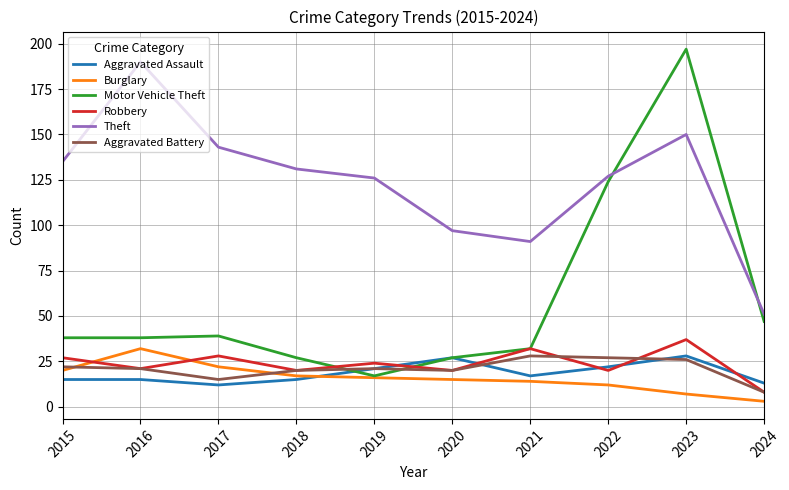

What is the difference between the second highest and minimum values in the Burglary series?

19